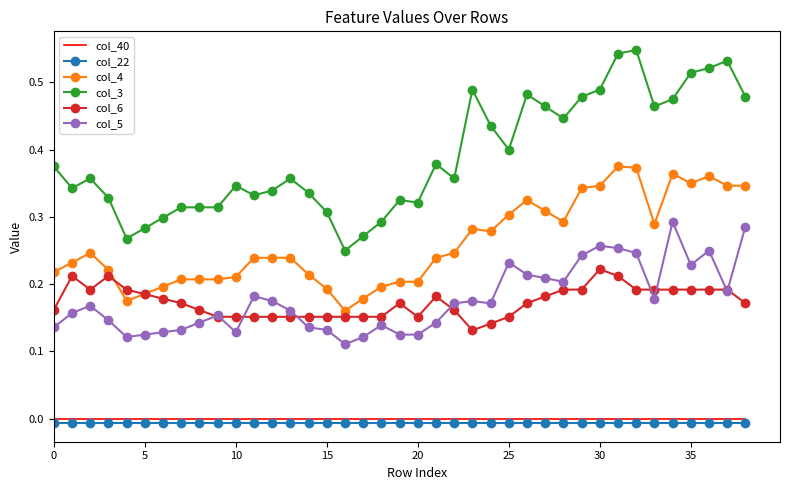

True or false: col_6 and col_3 intersect in this chart.

False